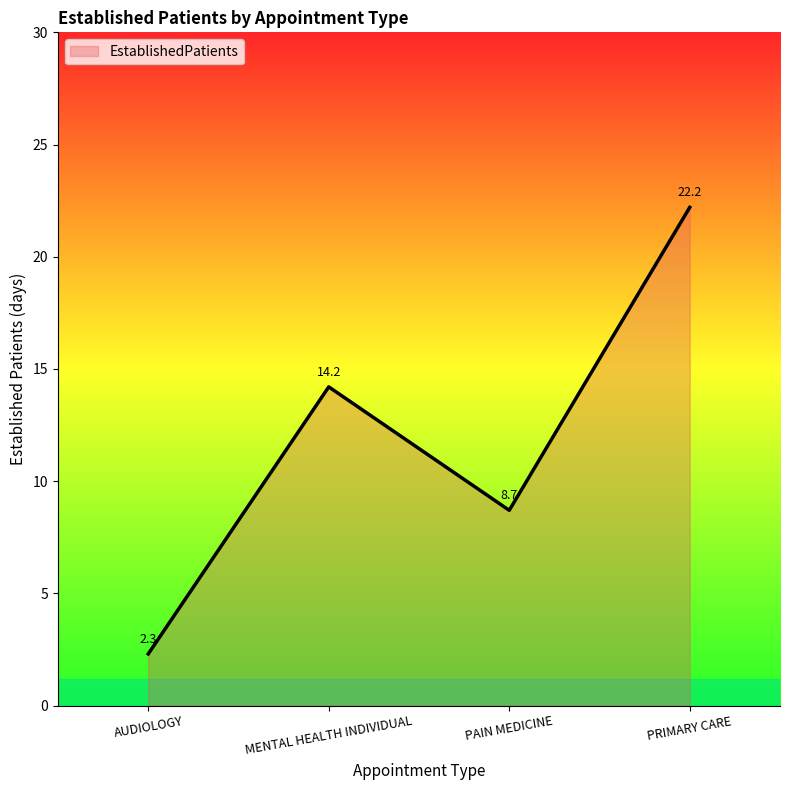

Reading left to right, what are all the values shown in this chart?

AUDIOLOGY=2.3	MENTAL HEALTH INDIVIDUAL=14.2	PAIN MEDICINE=8.7	PRIMARY CARE=22.2